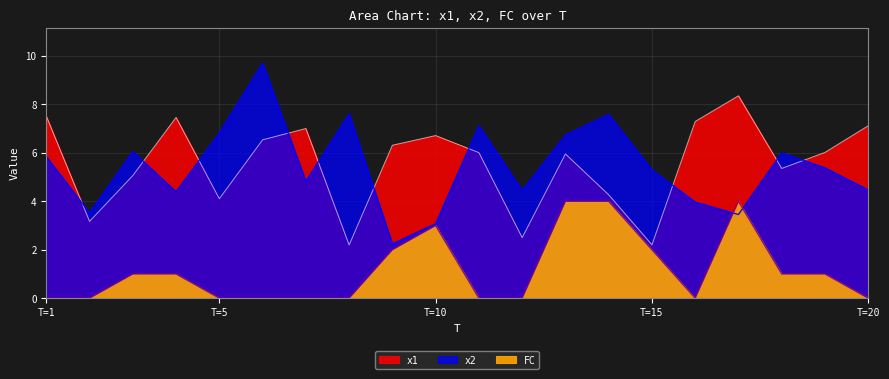

True or false: x2 has a value of 7.0 at T=15.

False